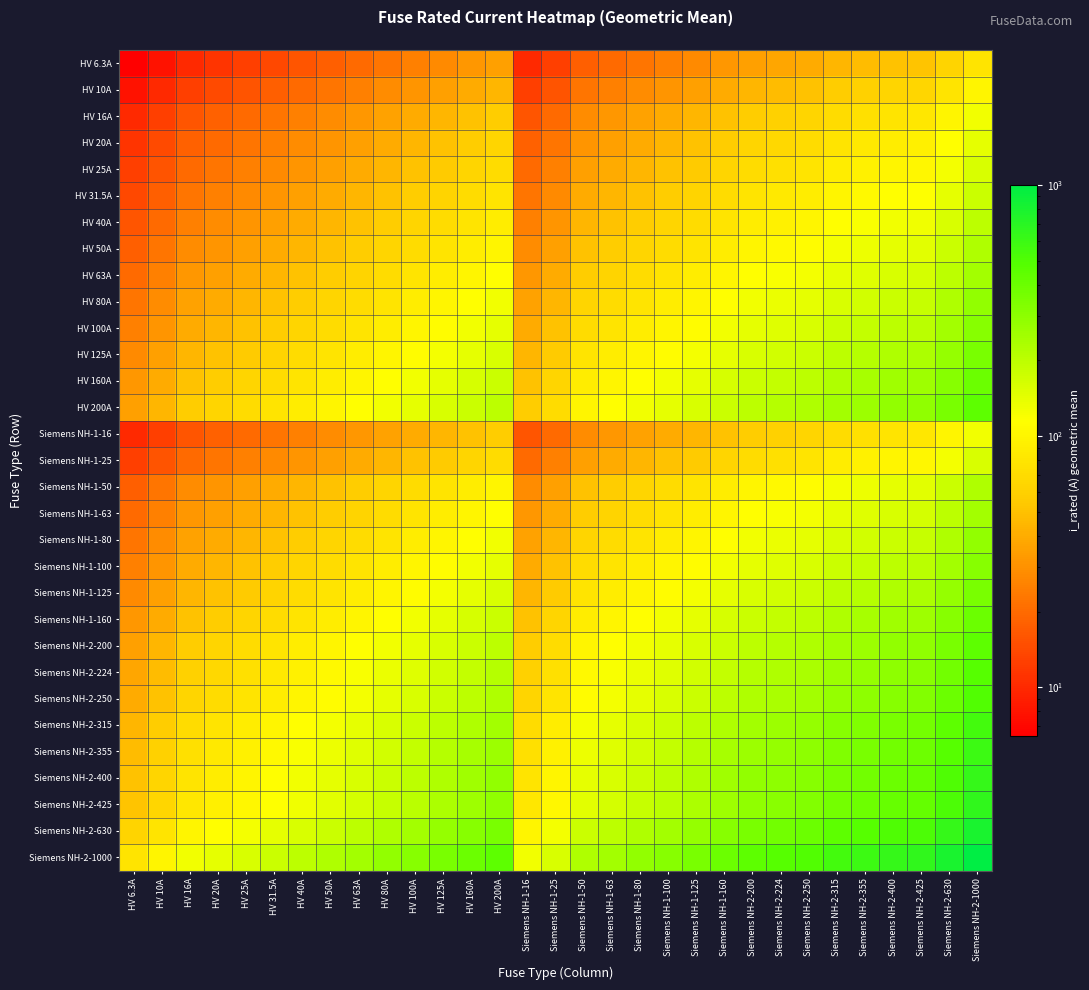

Rank the series by their maximum value, from highest to lowest.

Siemens NH-2-1000, Siemens NH-2-630, Siemens NH-2-425, Siemens NH-2-400, Siemens NH-2-355, Siemens NH-2-315, Siemens NH-2-250, Siemens NH-2-224, HV 200A, Siemens NH-2-200, HV 160A, Siemens NH-1-160, HV 125A, Siemens NH-1-125, HV 100A, Siemens NH-1-100, HV 80A, Siemens NH-1-80, HV 63A, Siemens NH-1-63, HV 50A, Siemens NH-1-50, HV 40A, HV 31.5A, HV 25A, Siemens NH-1-25, HV 20A, HV 16A, Siemens NH-1-16, HV 10A, HV 6.3A